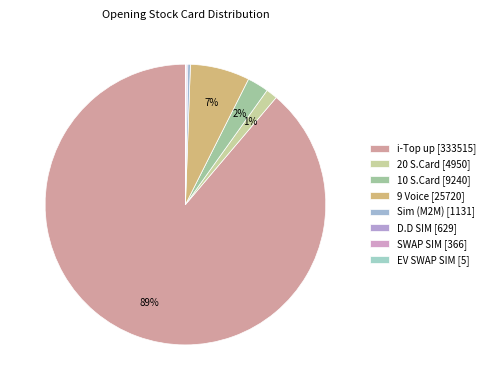

What is the ratio of the value at D.D SIM to the value at SWAP SIM?

1.7